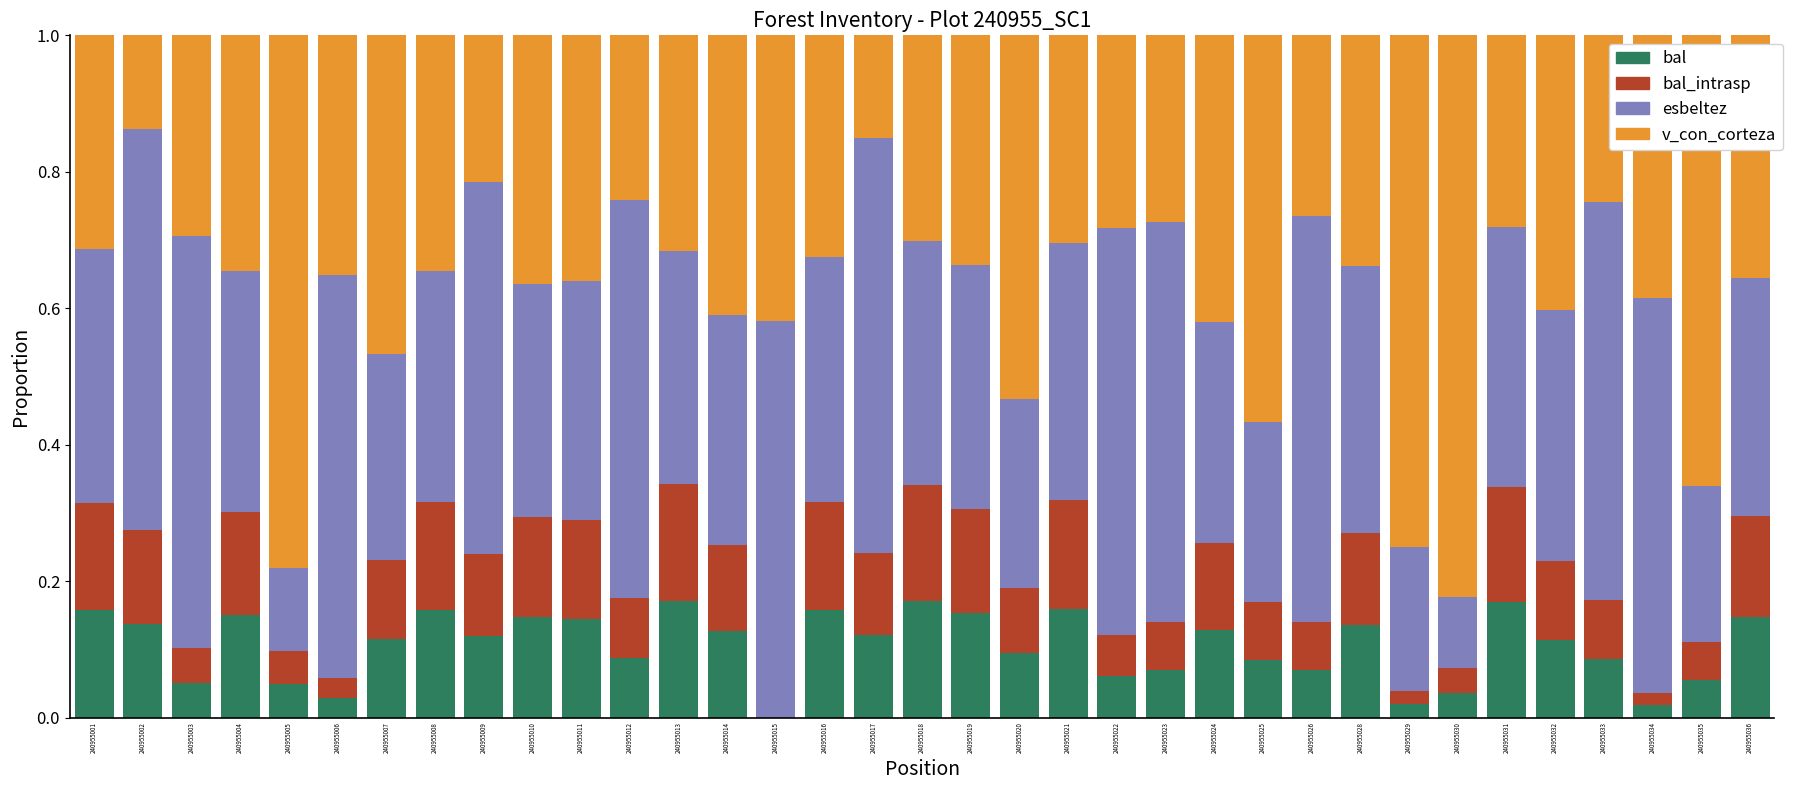

What is the total value across all series at 240955019?

1.0